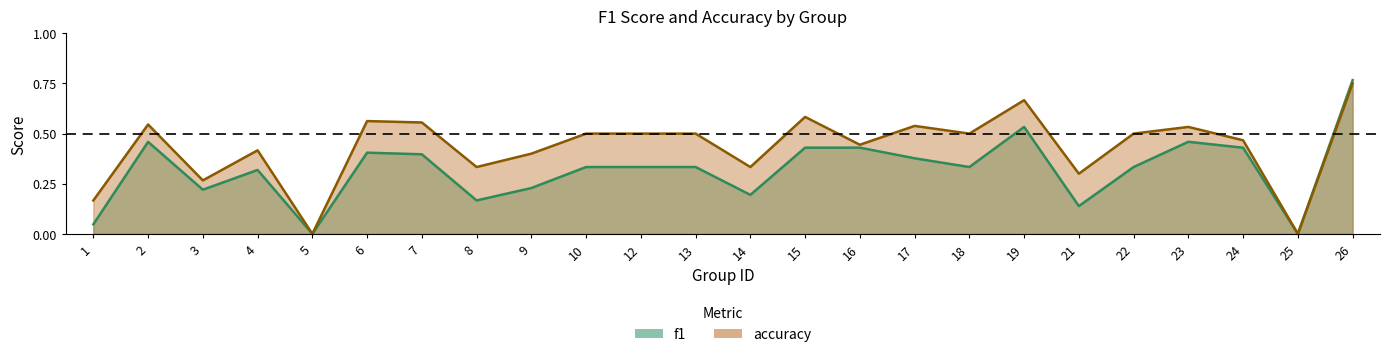

The value of f1 at 25 is 0.0. True or false?

True